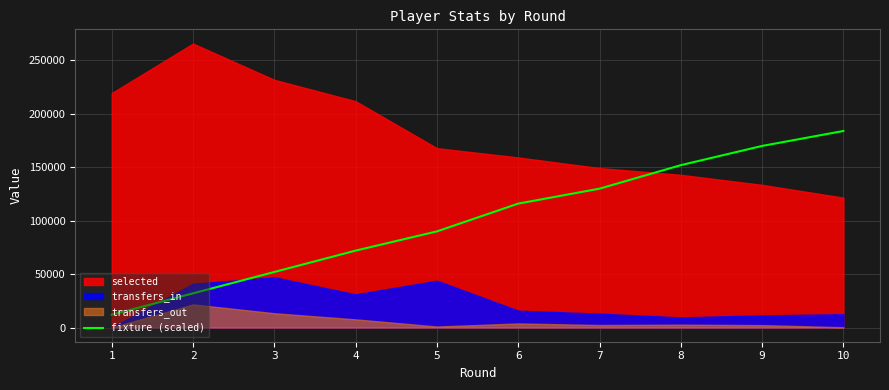

Where does the data first go above 116000?

7